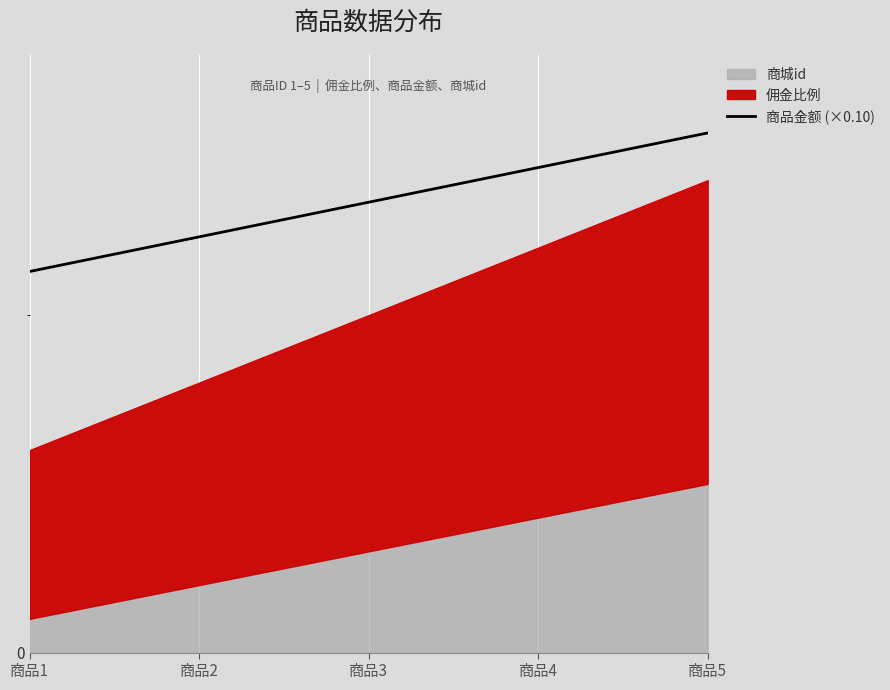

At which label does the data first exceed 13?

商品3